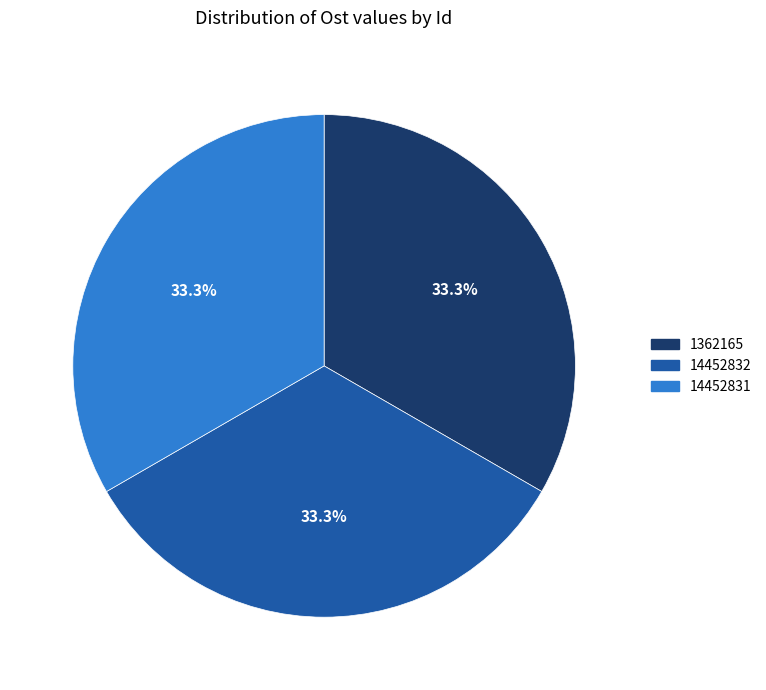

To the nearest percent, what percentage of the pie is 1362165?

33%